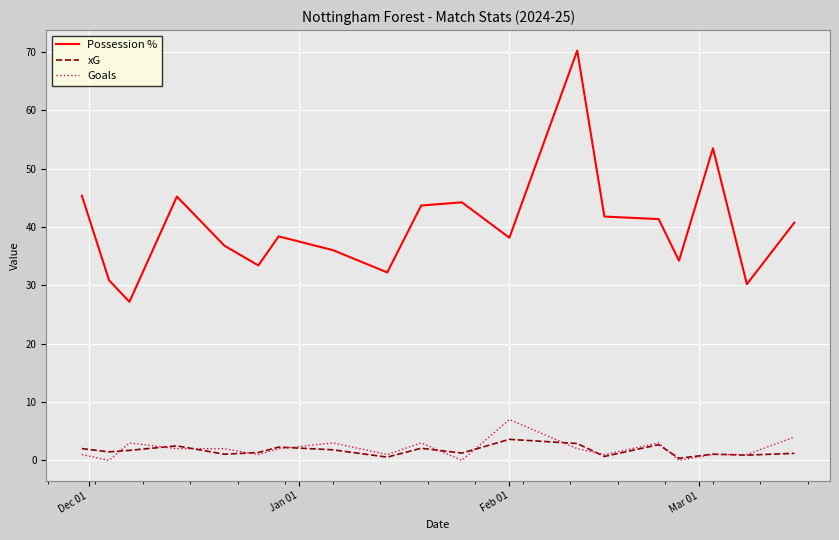

What is the lowest value of the xG series?

0.4